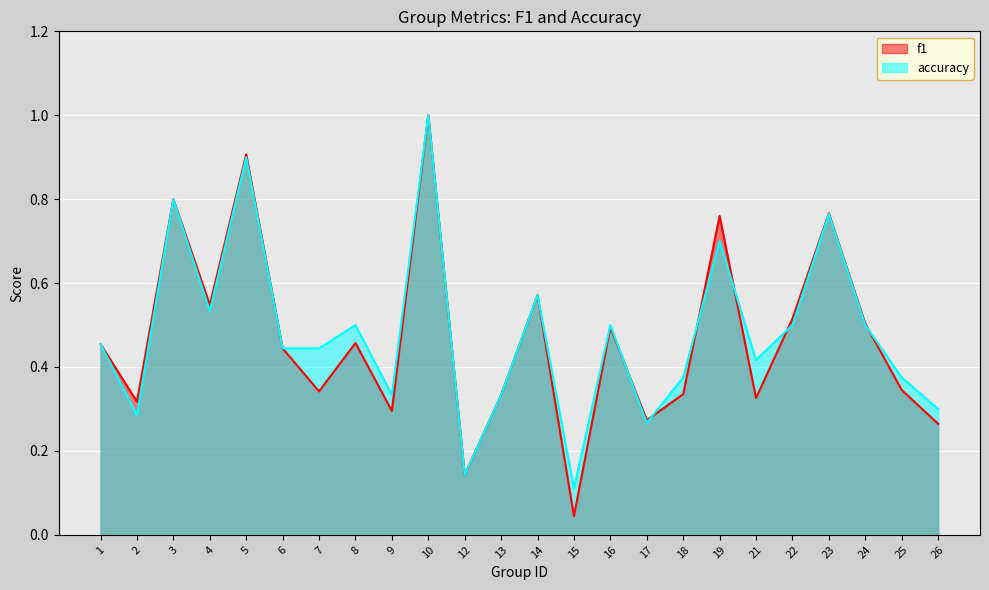

How many distinct data groups are displayed?

2